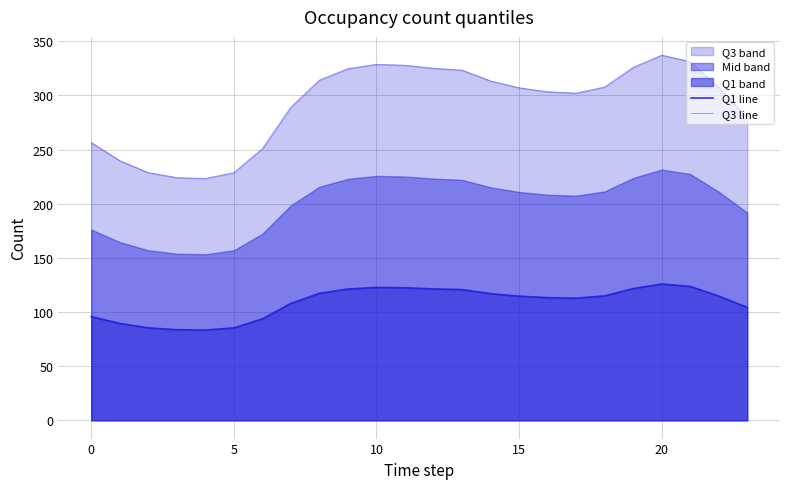

True or false: Q3 line and Q1 line cross at least once.

False